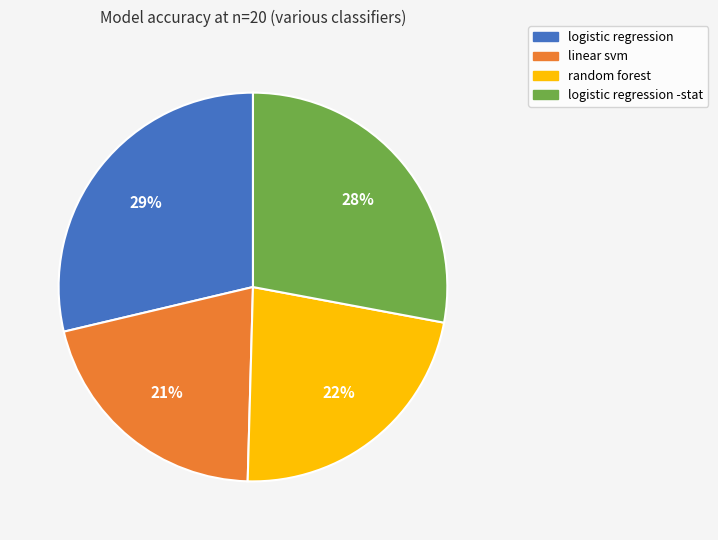

To the nearest percent, what is the average slice percentage?

25%